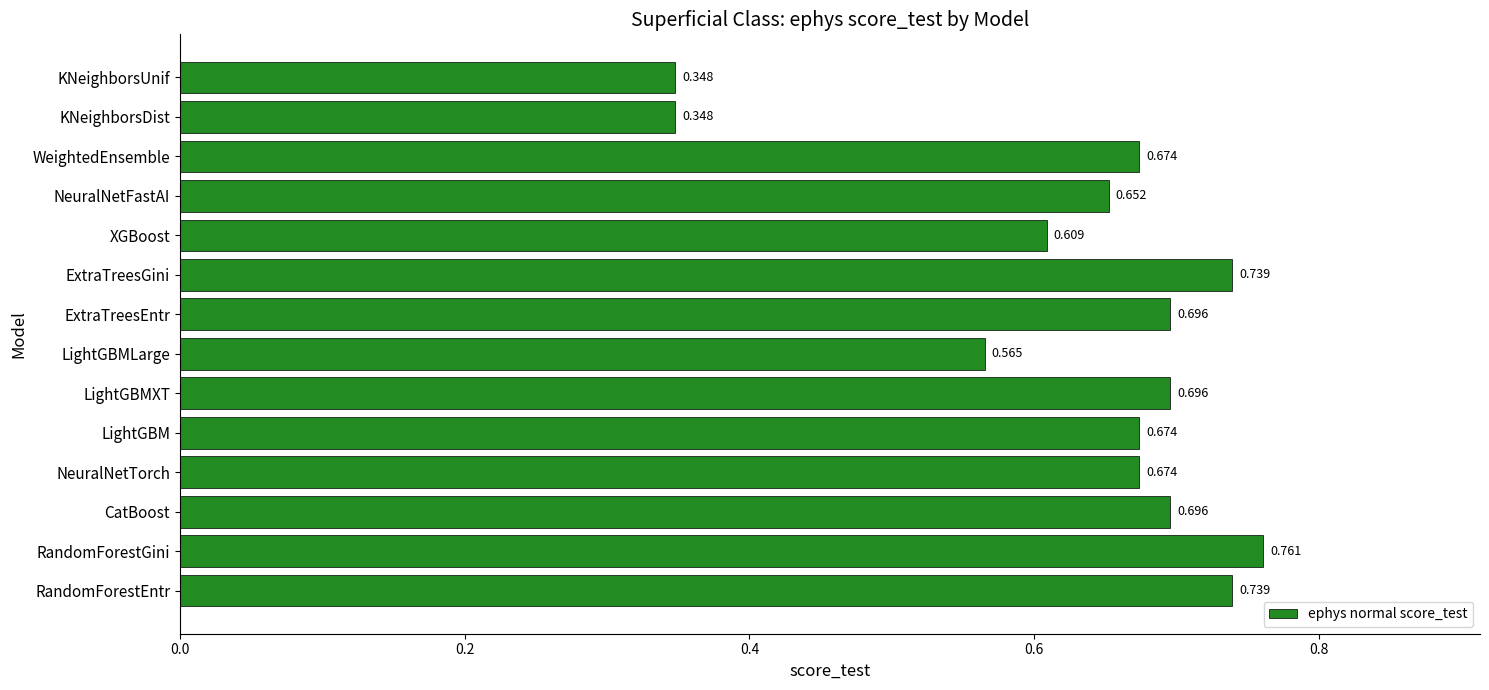

Between RandomForestGini and NeuralNetTorch, which is larger?

RandomForestGini